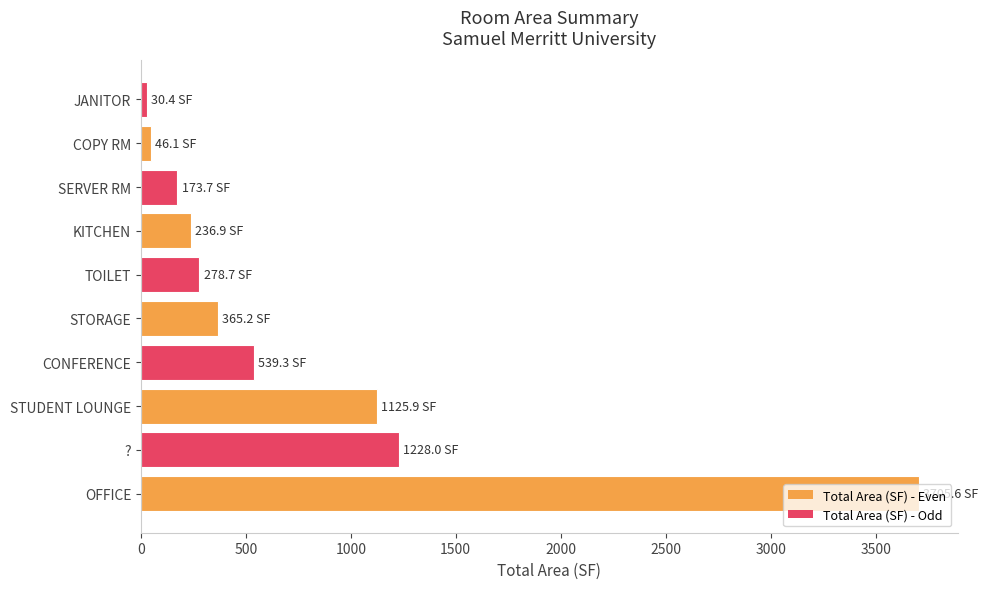

Are the bars grouped side by side (vs. stacked)?

No